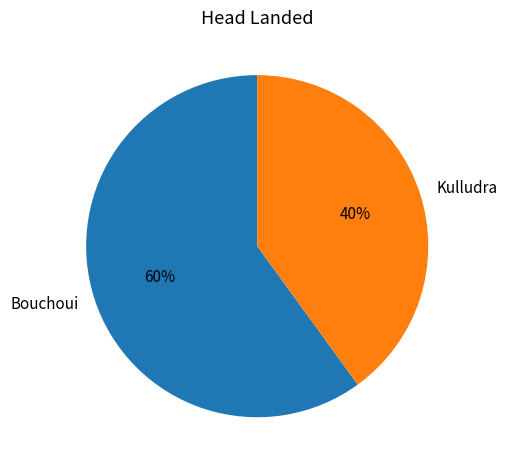

What is the majority slice?

Bouchoui